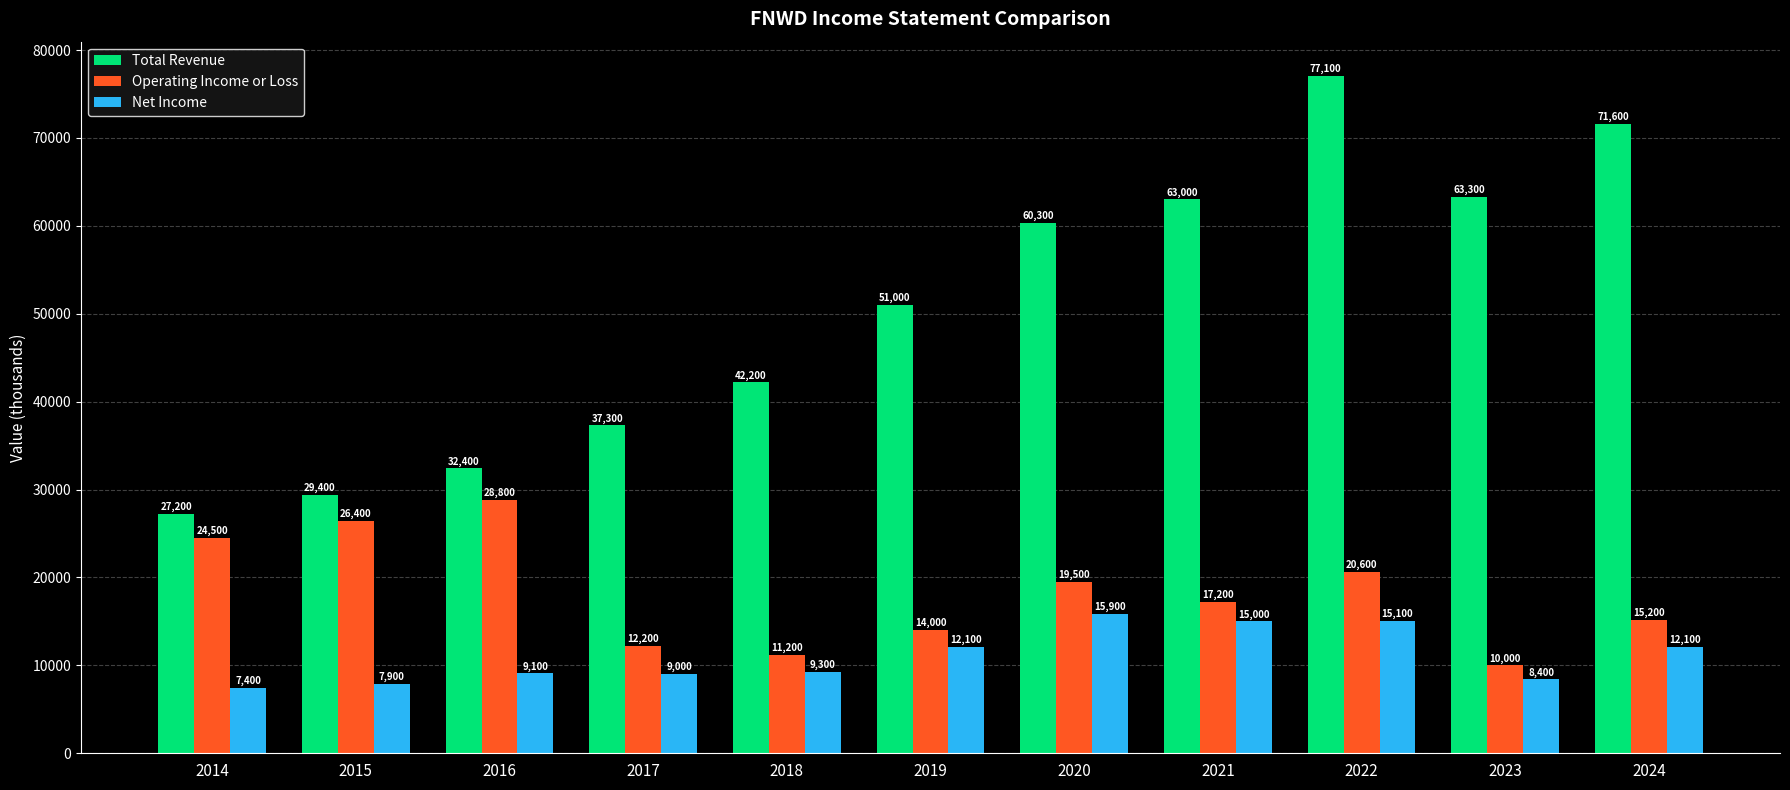

Is it true that Net Income equals 10730 at 2014?

False